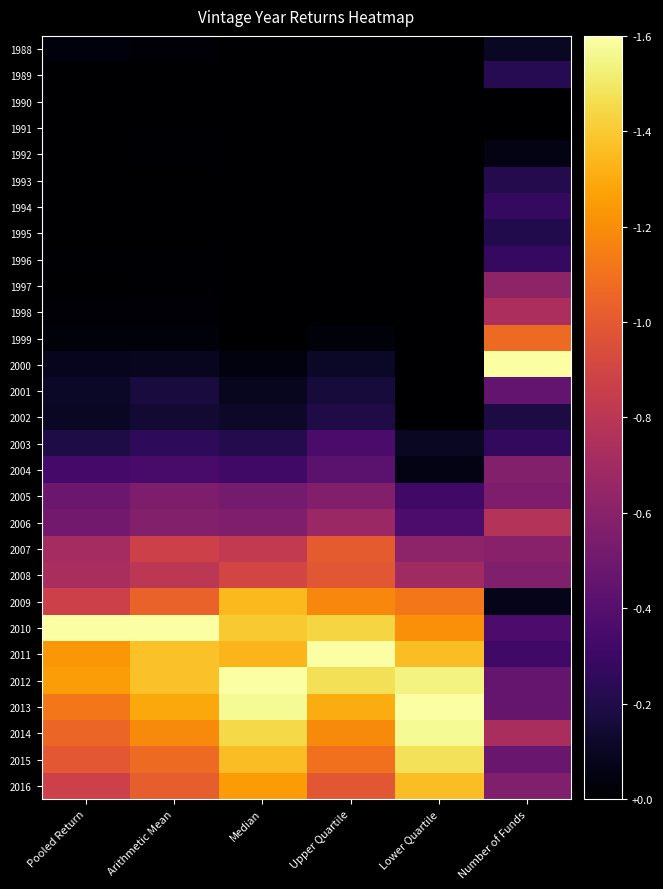

At which category is the sum across all series the highest?

Median